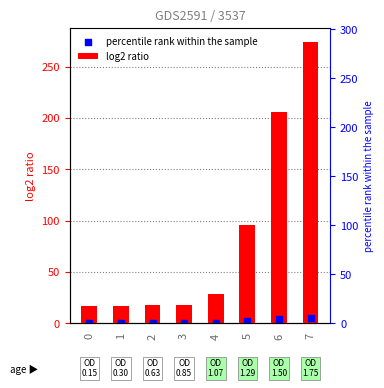

At which category is the sum across all series the highest?

7